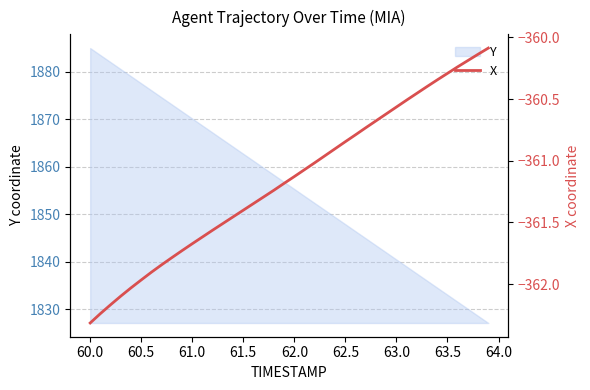

Where does the Y series first go above 1856?

60.0